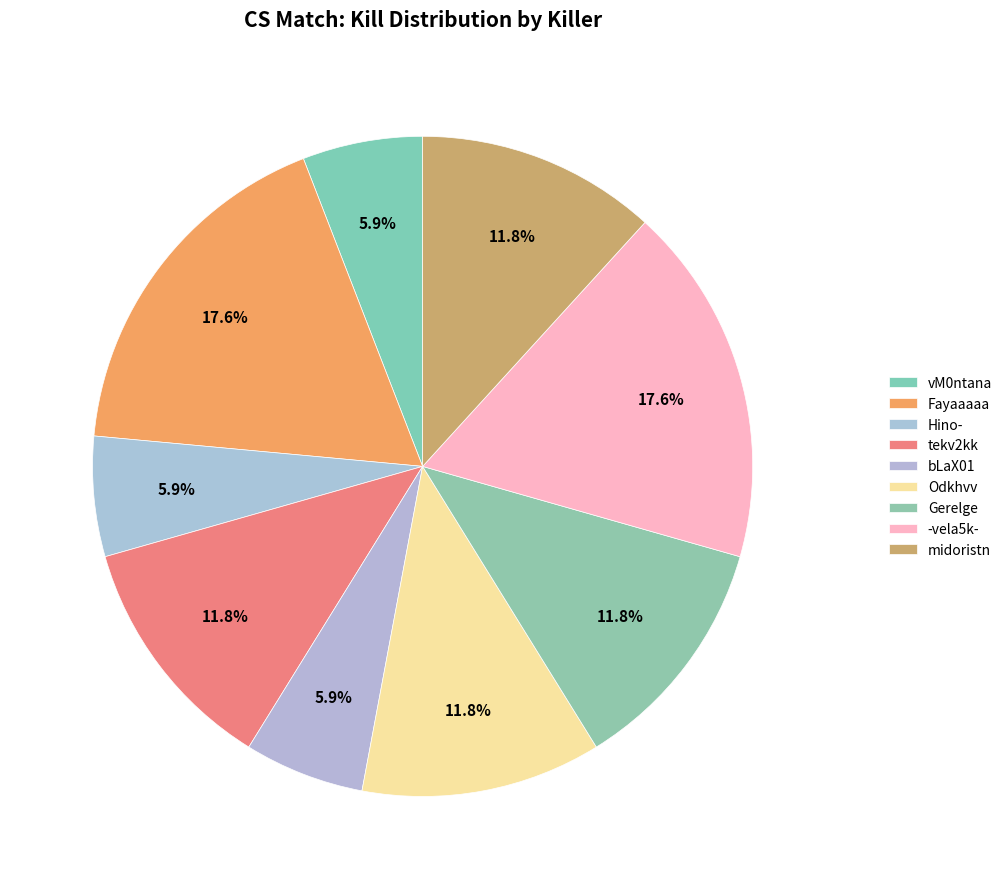

Does any single category account for the majority?

No